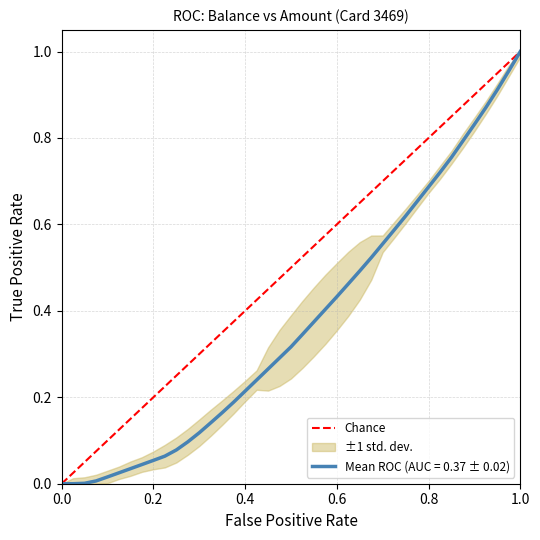

Count the values in the range 0 to 1.

2